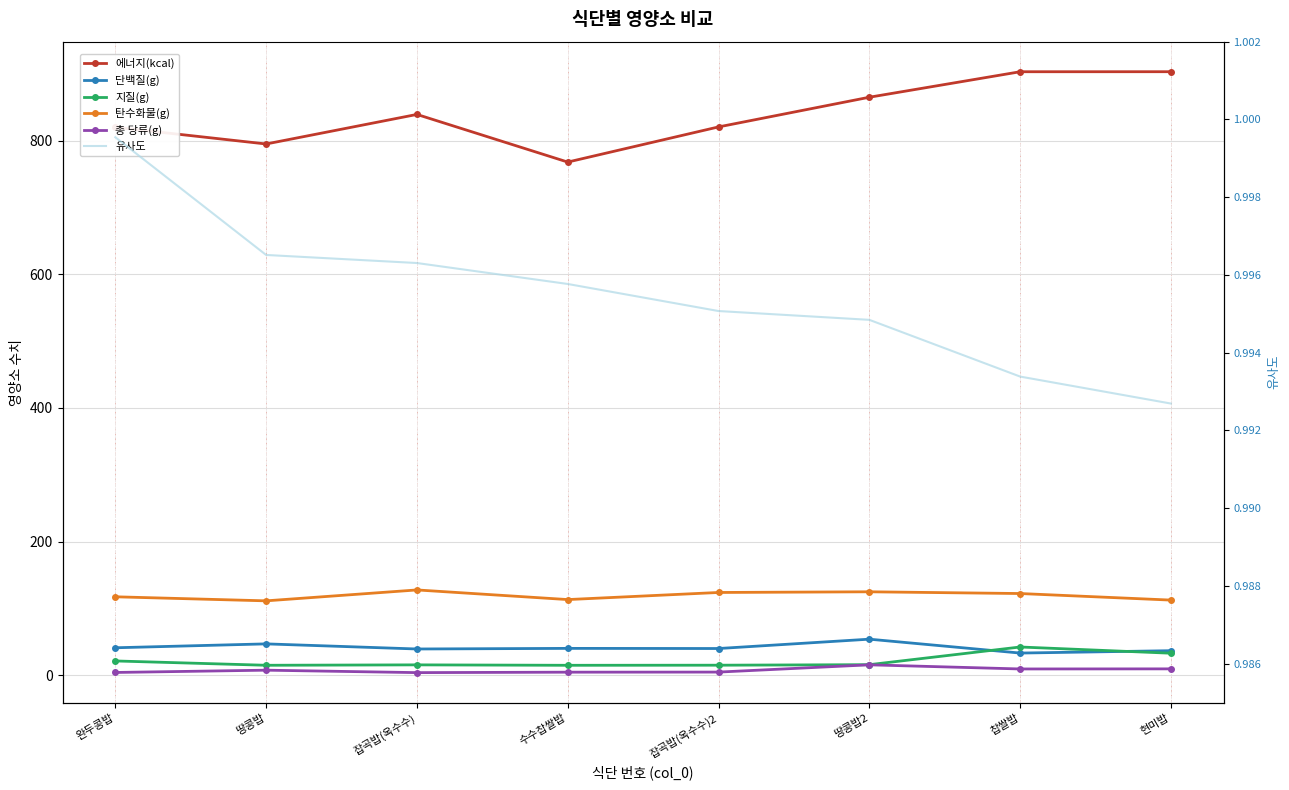

What are all the series names shown in the legend?

에너지(kcal), 단백질(g), 지질(g), 탄수화물(g), 총 당류(g), 유사도